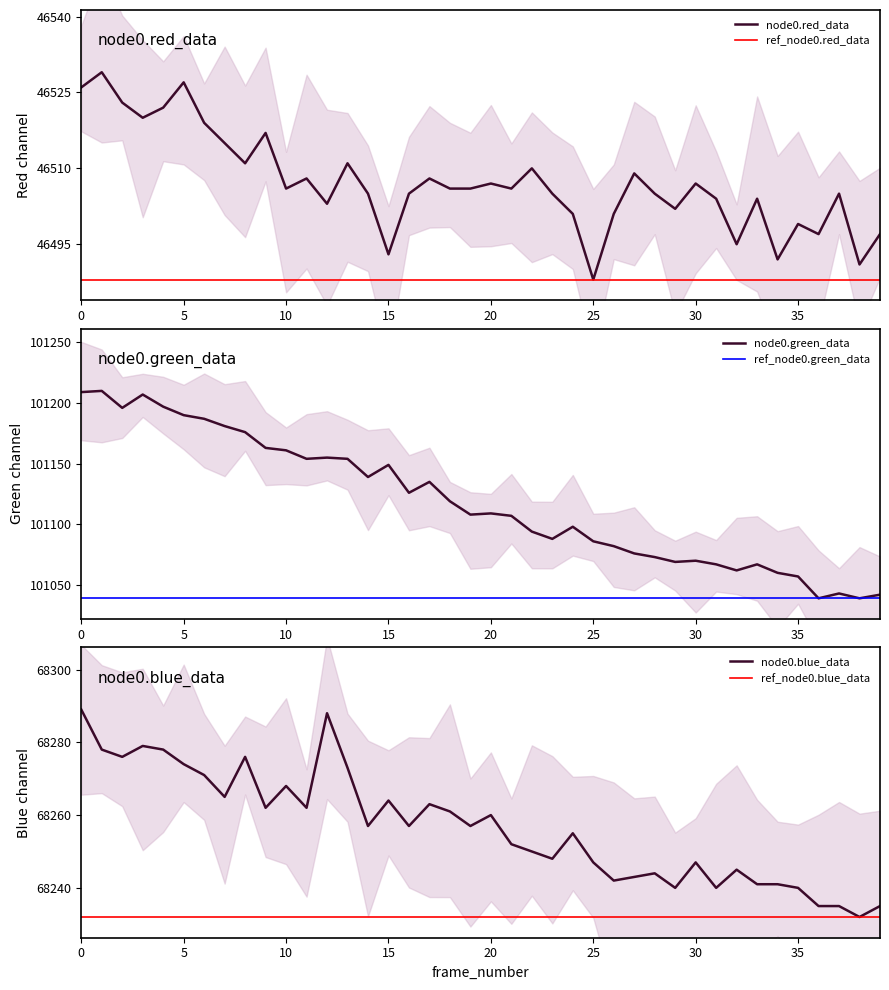

At which category does the chart reach its minimum across all series?

25